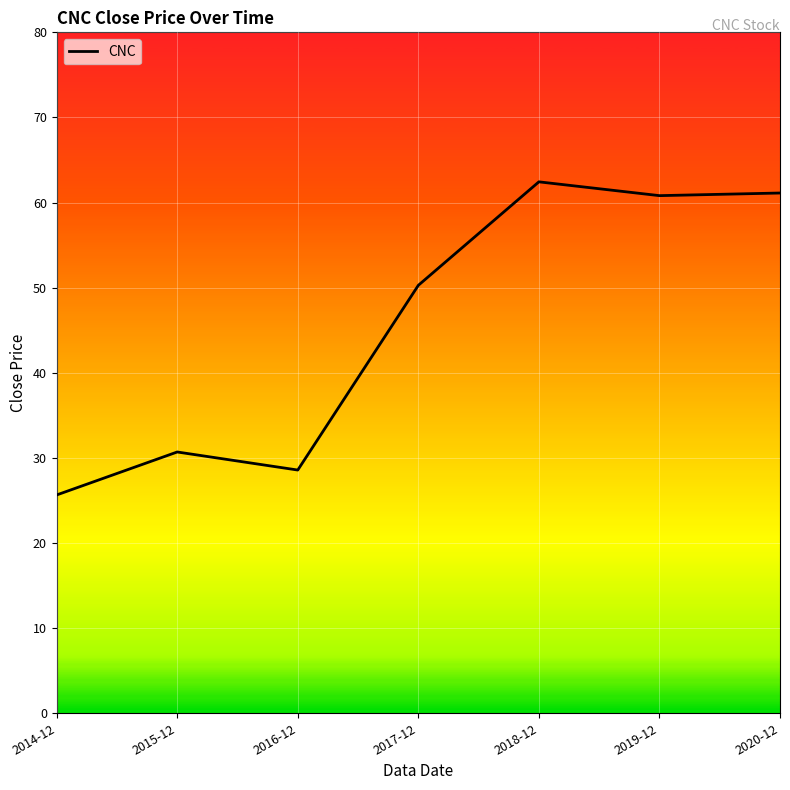

How many series are shown in this chart?

1